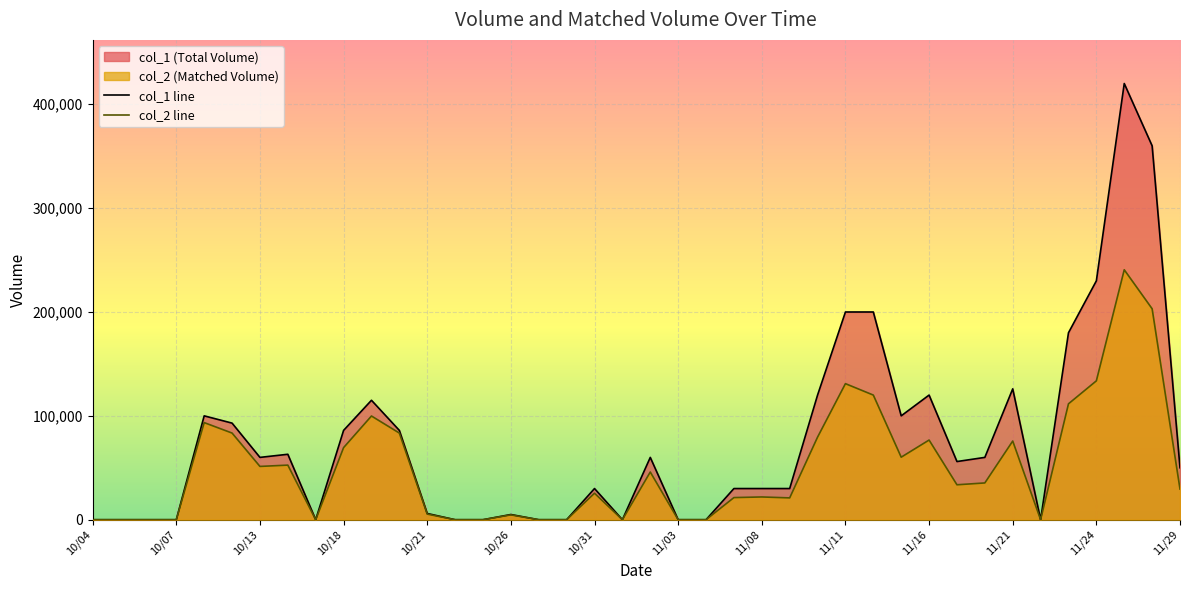

How many lines are shown in the chart?

2